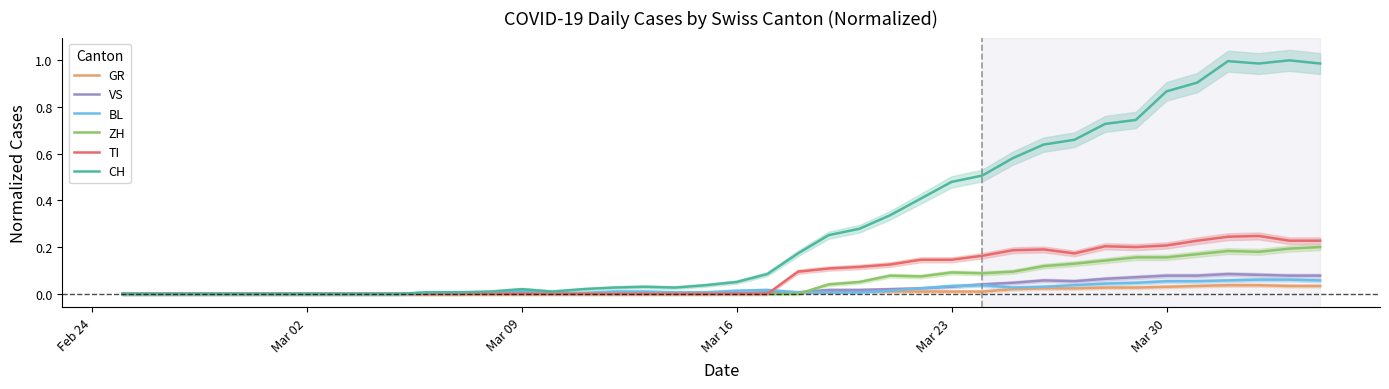

Which series has the widest spread of values?

CH